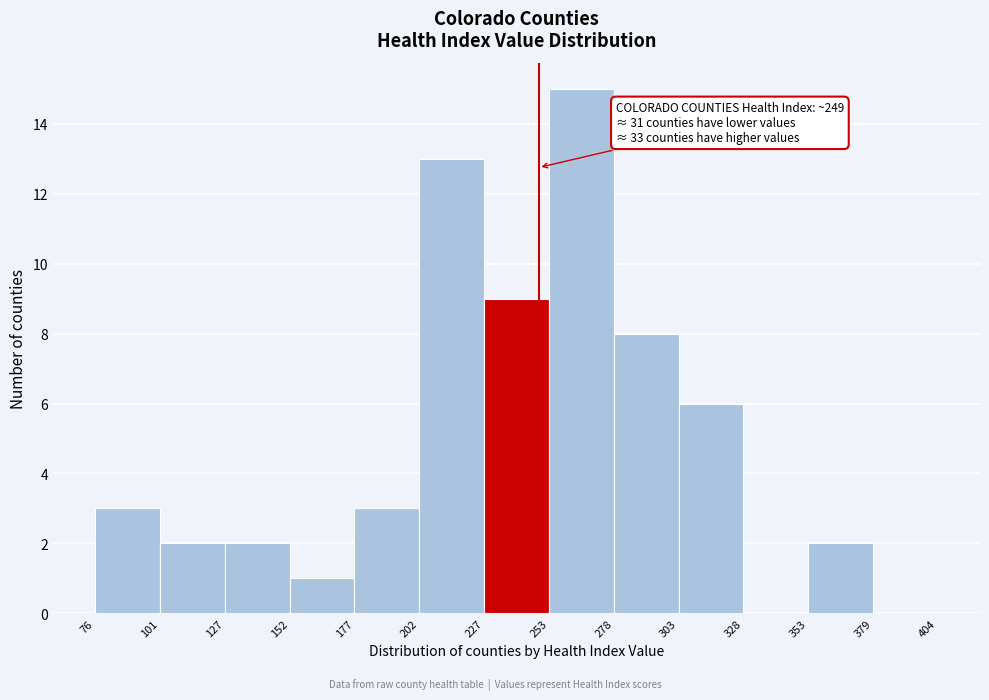

Over which range of the x-axis is the bar tallest?

253 to 278